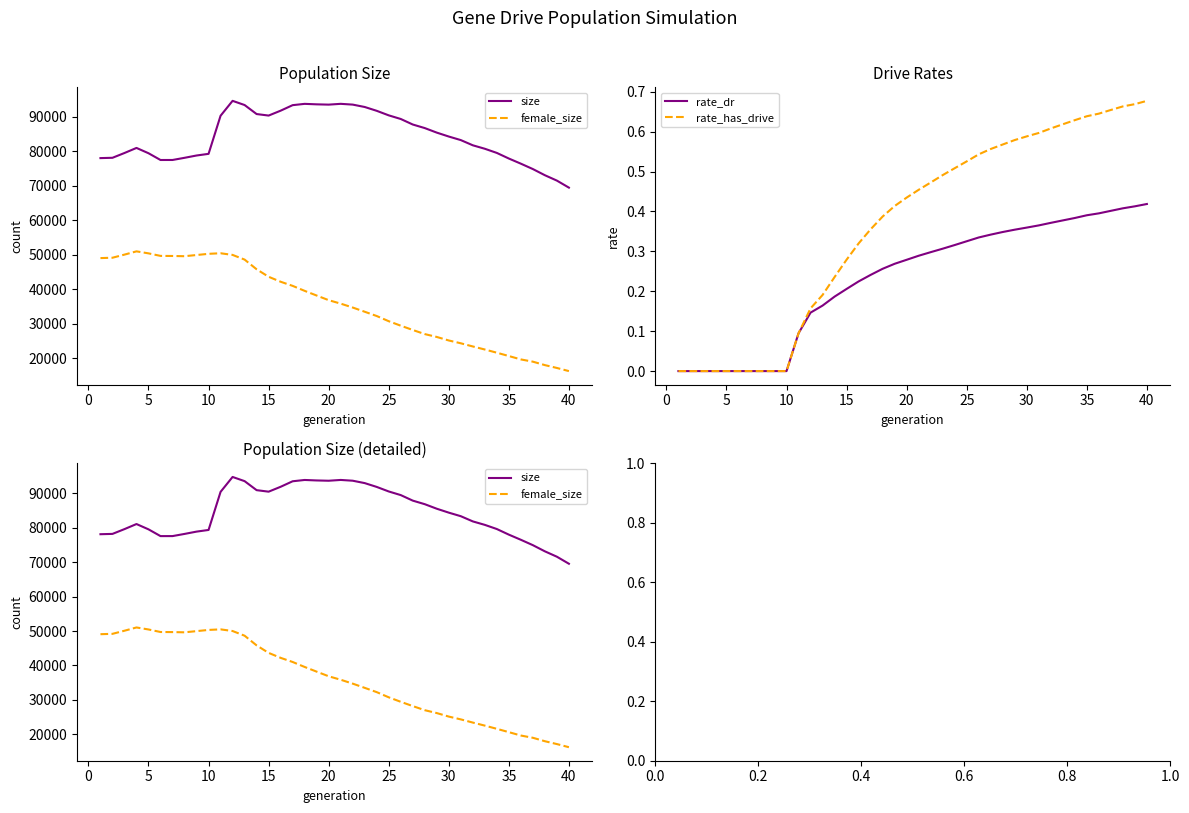

Reading left to right, extract all data points from this chart.

size: 78065.0	78156.0	79544.0	81015.0	79476.0	77515.0	77520.0	78149.0	78818.0	79299.0	90346.0	94667.0	93454.0	90839.0	90399.0	91817.0	93415.0	93794.0	93654.0	93570.0	93800.0	93577.0	92884.0	91776.0	90459.0	89407.0	87804.0	86770.0	85453.0	84317.0	83286.0	81777.0	80773.0	79565.0	77939.0	76448.0	74885.0	73098.0	71536.0	69500.0
female_size: 49074.0	49177.0	50081.0	51026.0	50443.0	49710.0	49684.0	49618.0	49961.0	50312.0	50474.0	49993.0	48636.0	45827.0	43655.0	42215.0	41016.0	39572.0	38213.0	36870.0	35867.0	34738.0	33515.0	32274.0	30770.0	29469.0	28227.0	27037.0	26202.0	25183.0	24368.0	23447.0	22563.0	21636.0	20670.0	19689.0	19037.0	18039.0	17213.0	16304.0
rate_dr: 0.0	0.0	0.0	0.0	0.0	0.0	0.0	0.0	0.0	0.0	0.1	0.1	0.2	0.2	0.2	0.2	0.2	0.3	0.3	0.3	0.3	0.3	0.3	0.3	0.3	0.3	0.3	0.3	0.4	0.4	0.4	0.4	0.4	0.4	0.4	0.4	0.4	0.4	0.4	0.4
rate_has_drive: 0.0	0.0	0.0	0.0	0.0	0.0	0.0	0.0	0.0	0.0	0.1	0.2	0.2	0.2	0.3	0.3	0.4	0.4	0.4	0.4	0.5	0.5	0.5	0.5	0.5	0.5	0.6	0.6	0.6	0.6	0.6	0.6	0.6	0.6	0.6	0.6	0.7	0.7	0.7	0.7